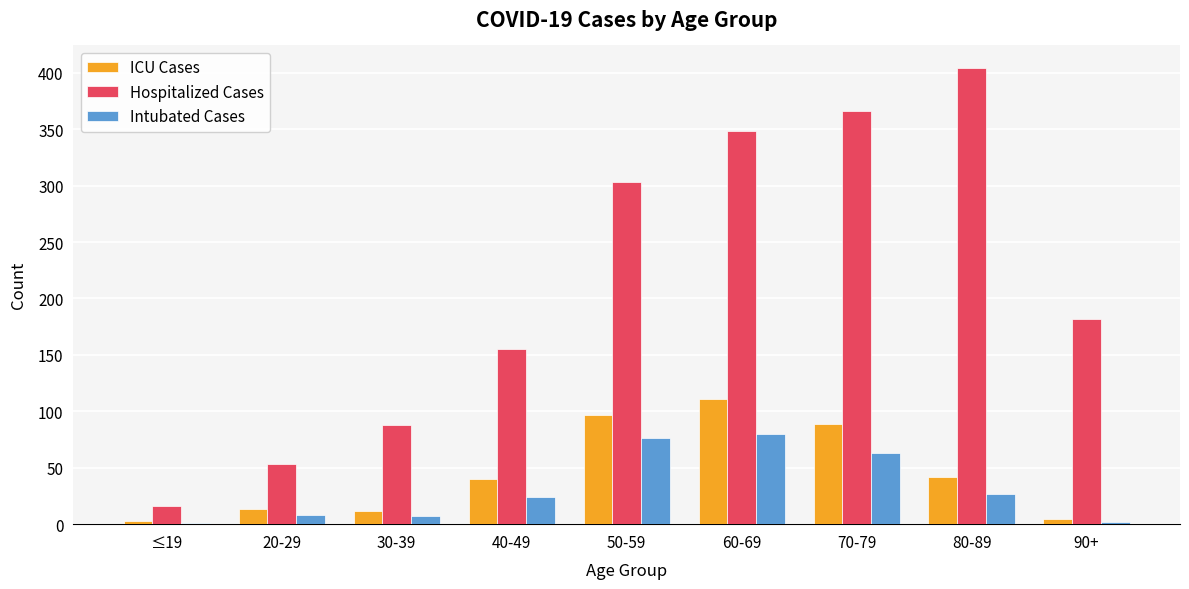

Which series has the largest total across all categories?

Hospitalized Cases